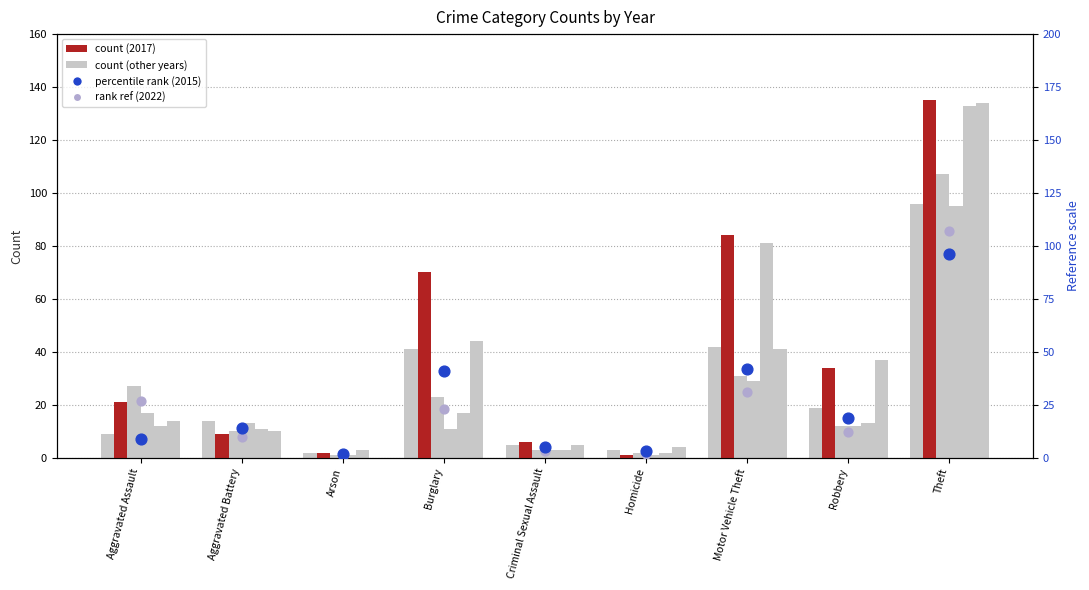

At which category is the sum across all series the highest?

Theft